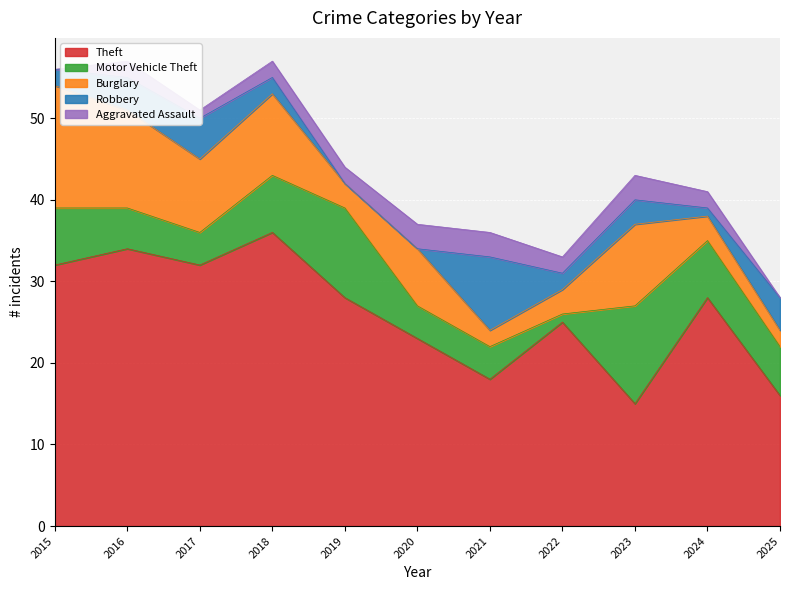

What is the value of the Robbery point at the 11th from the left?

4